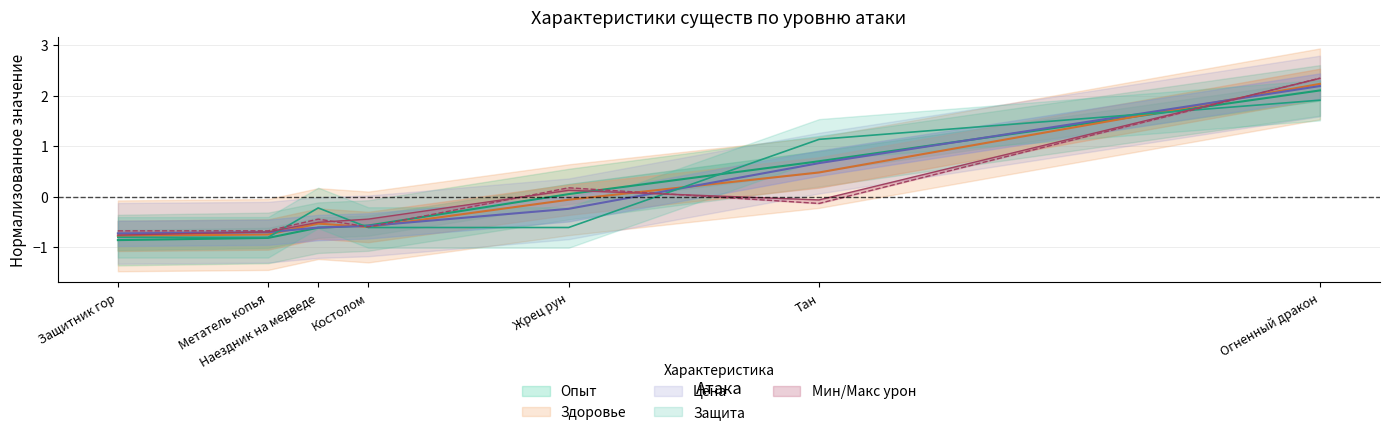

Reading left to right, extract all data points from this chart.

Опыт: Защитник гор=-0.9	Метатель копья=-0.8	Наездник на медведе=-0.6	Костолом=-0.6	Жрец рун=0.1	Тан=0.7	Огненный дракон=2.1
Макс урон: Защитник гор=-0.8	Метатель копья=-0.7	Наездник на медведе=-0.5	Костолом=-0.4	Жрец рун=0.1	Тан=-0.1	Огненный дракон=2.3
Здоровье: Защитник гор=-0.8	Метатель копья=-0.7	Наездник на медведе=-0.5	Костолом=-0.6	Жрец рун=-0.1	Тан=0.5	Огненный дракон=2.2
Защита: Защитник гор=-0.8	Метатель копья=-0.8	Наездник на медведе=-0.2	Костолом=-0.6	Жрец рун=-0.6	Тан=1.1	Огненный дракон=1.9
Цена: Защитник гор=-0.7	Метатель копья=-0.7	Наездник на медведе=-0.6	Костолом=-0.6	Жрец рун=-0.2	Тан=0.7	Огненный дракон=2.2
Мин урон: Защитник гор=-0.7	Метатель копья=-0.7	Наездник на медведе=-0.4	Костолом=-0.6	Жрец рун=0.2	Тан=-0.1	Огненный дракон=2.3